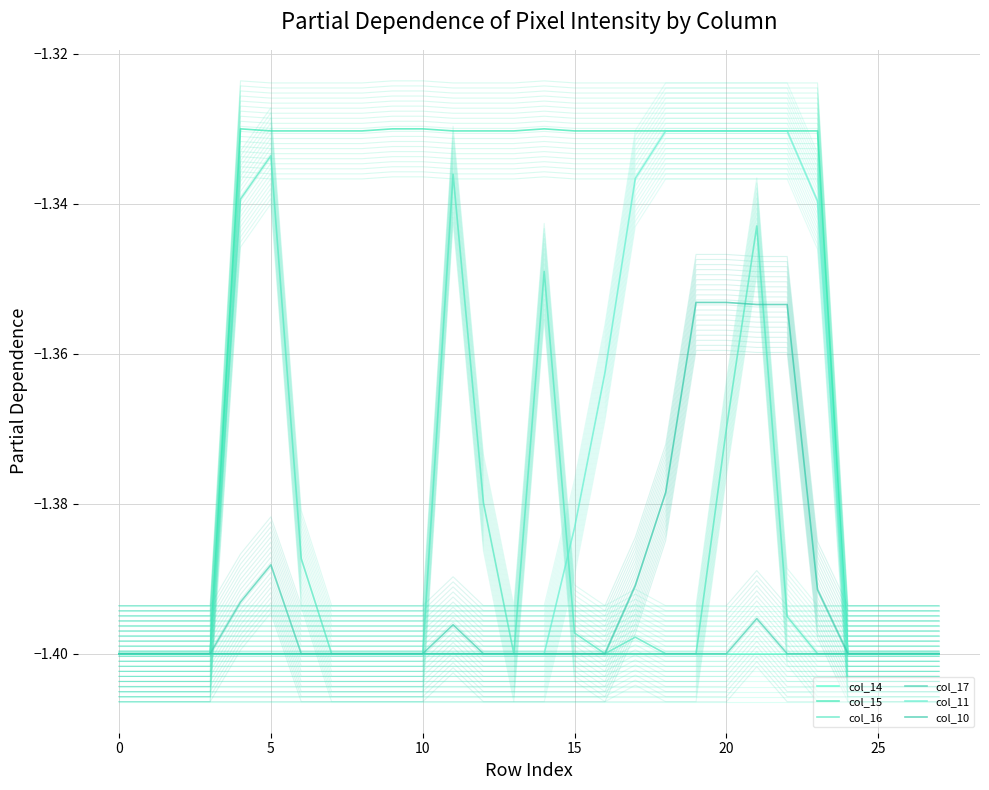

The value of col_11 at 18 is -2.2. True or false?

False